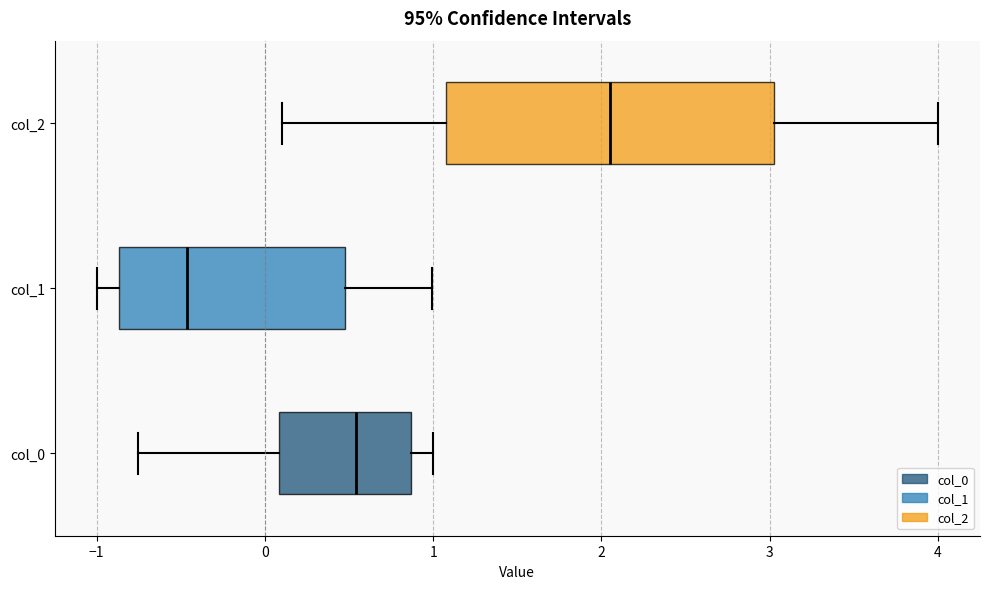

Which box has the furthest to the left median line?

col_1